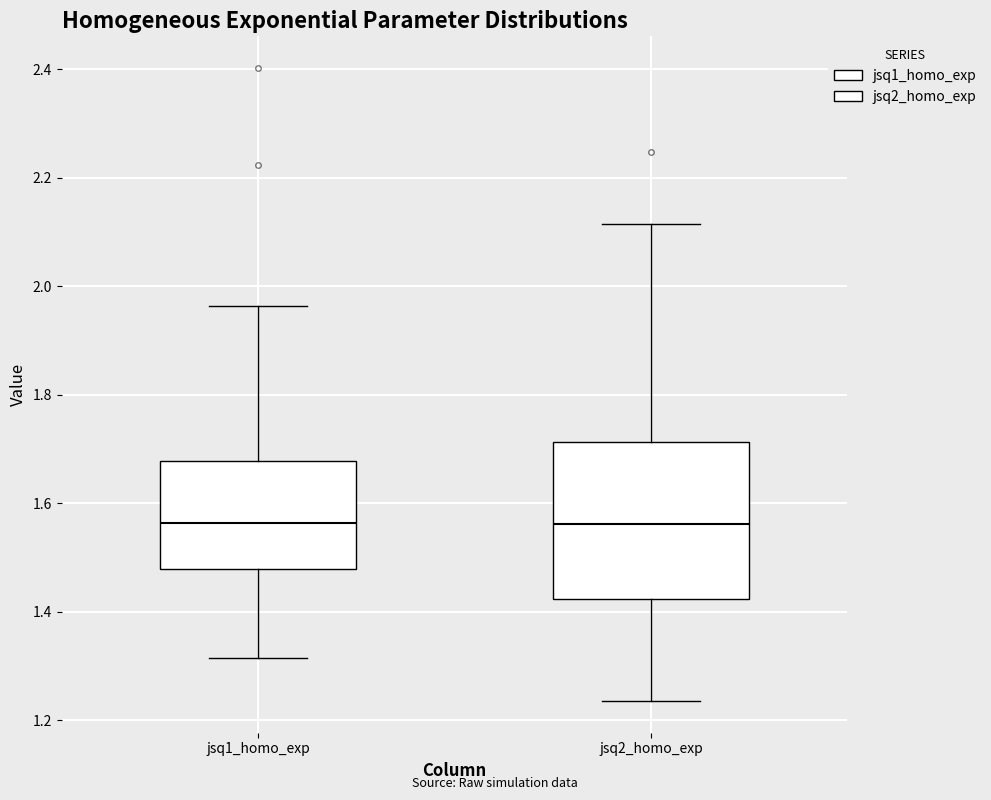

Where is the lower edge of the box for jsq1_homo_exp on the y-axis? The values are not printed on the chart, so give them approximately, as read against the axis.

1.48